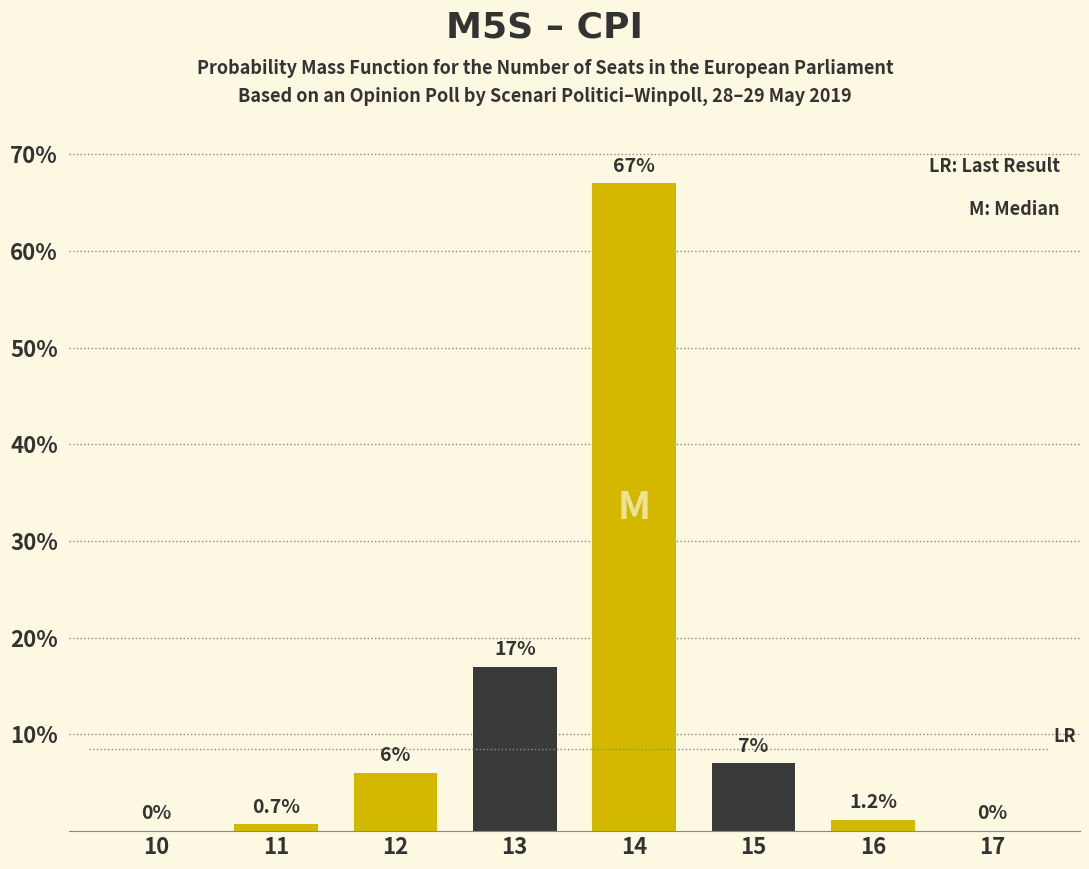

Reading left to right, extract all data points from this chart.

10=0.0	11=0.7	12=6.0	13=17.0	14=67.0	15=7.0	16=1.2	17=0.0